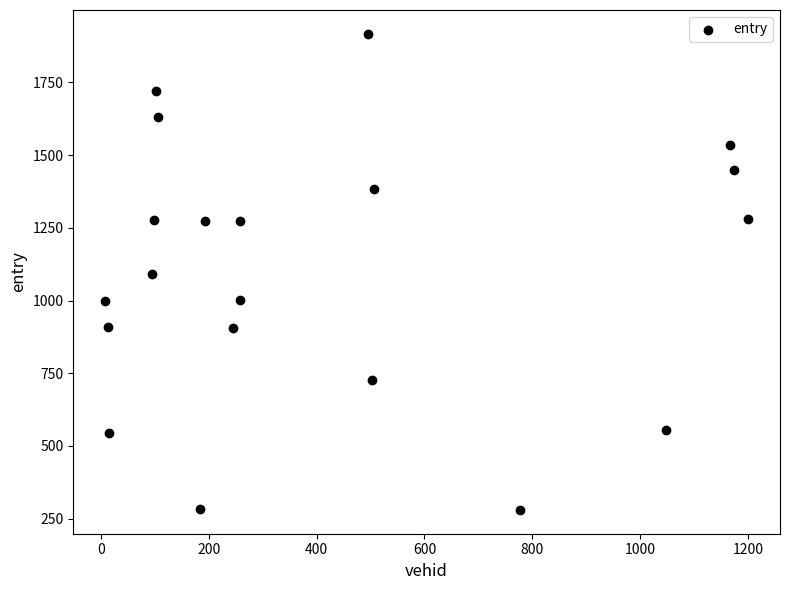

What is the range of Y values (max minus min)?

1637.2